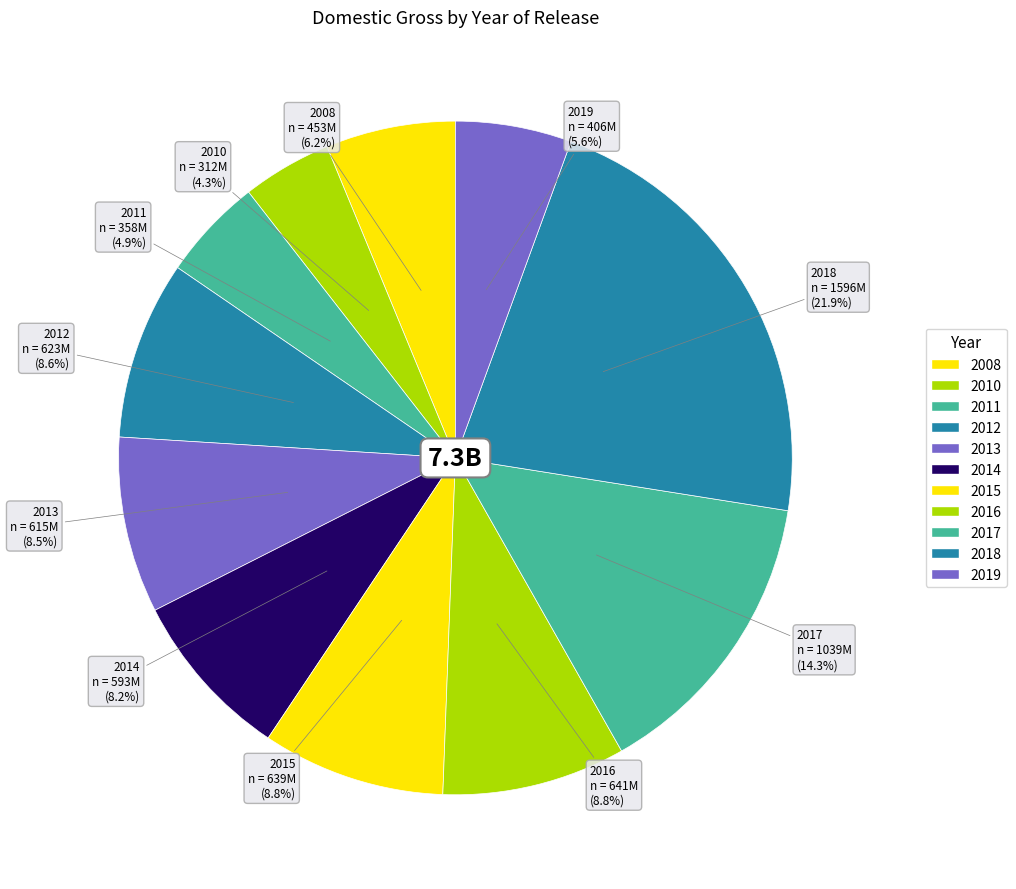

How many slices are in this pie chart?

11